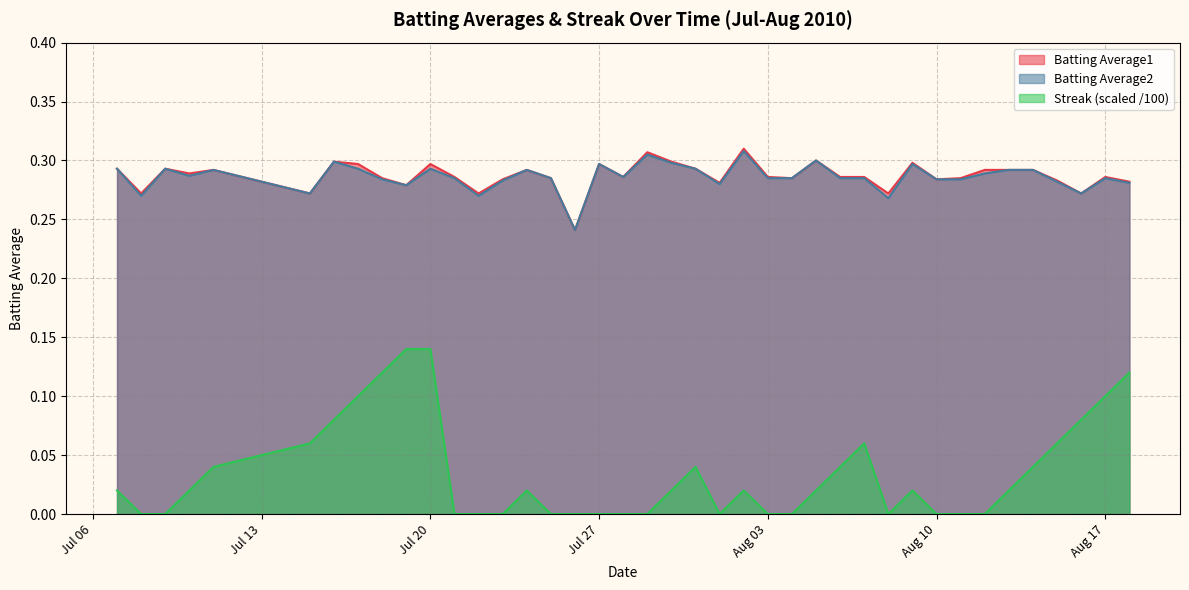

The Streak series shows 0.0 at 2010-08-09. True or false?

False